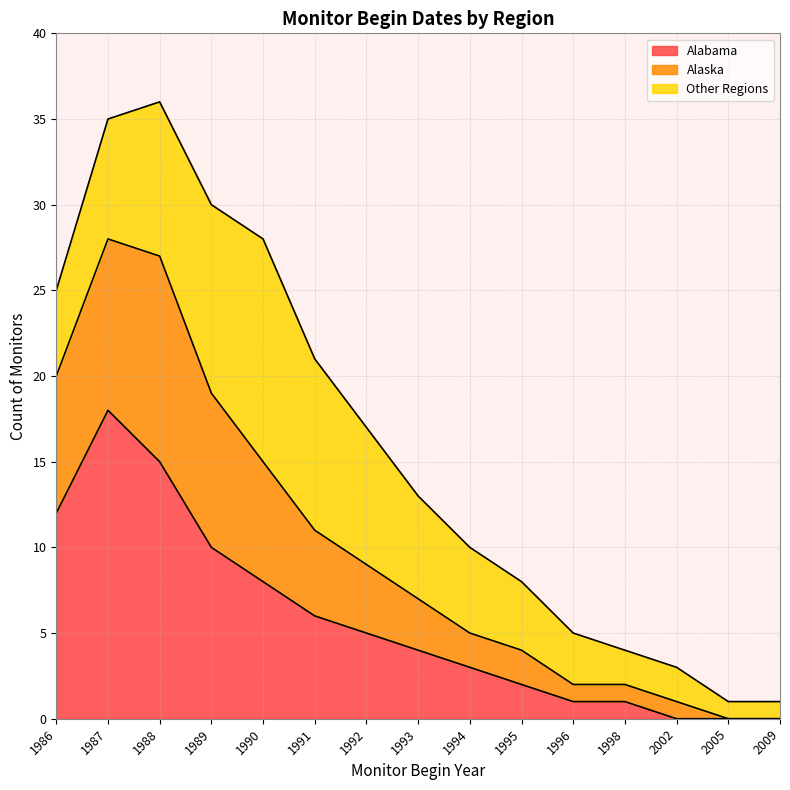

True or false: Alabama and Alaska intersect in this chart.

False